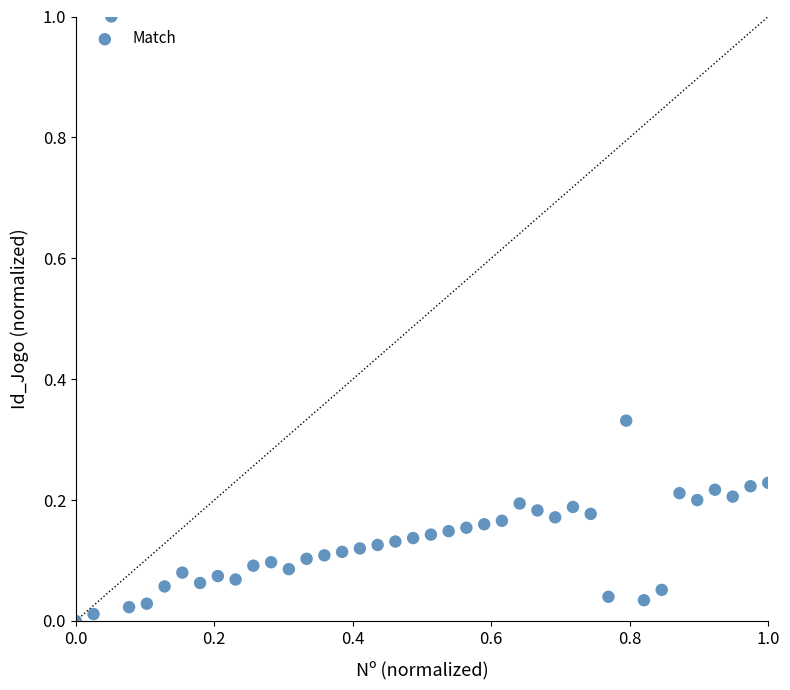

What is the range of X values (max minus min)?

1.0